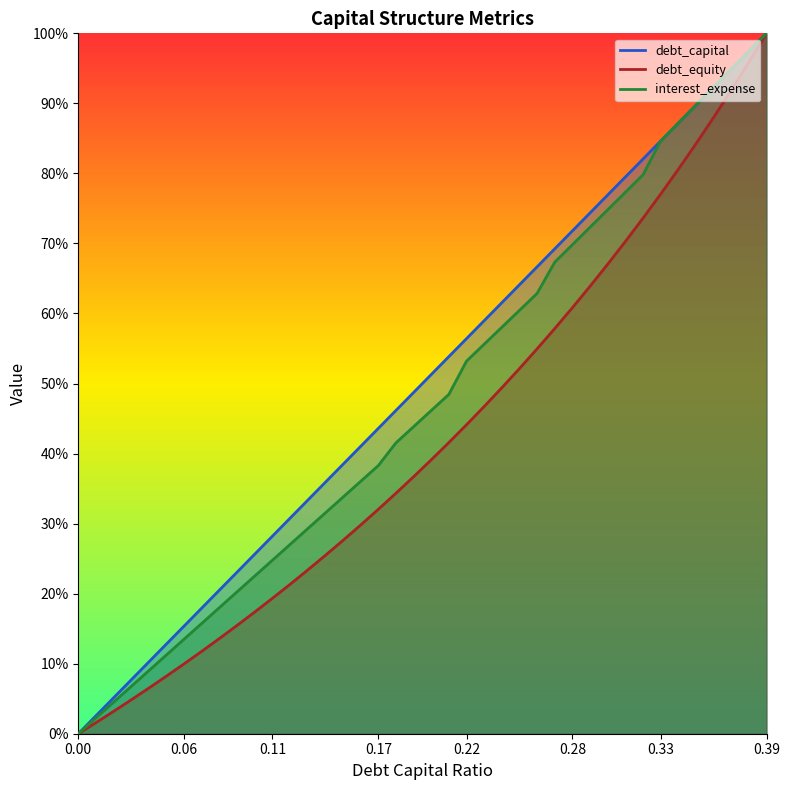

What is the average value of the interest_expense series?

0.5